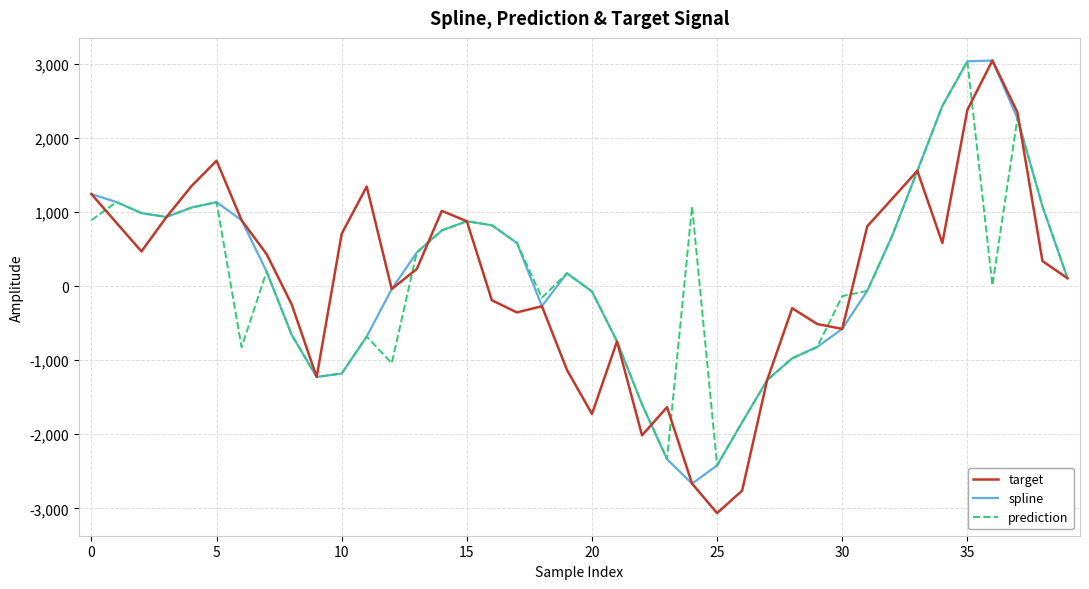

Which series has the widest spread of values?

target